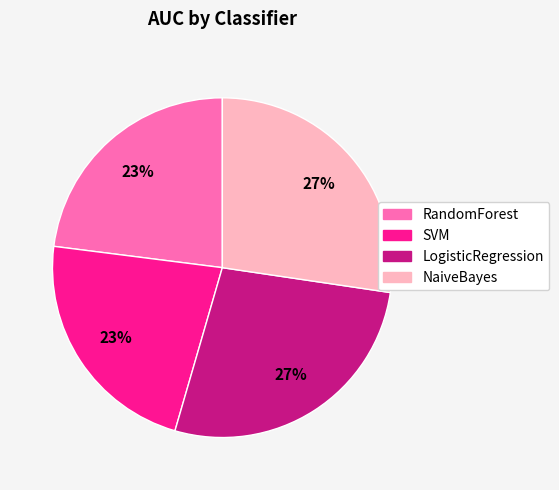

To the nearest percent, what portion does SVM represent?

23%